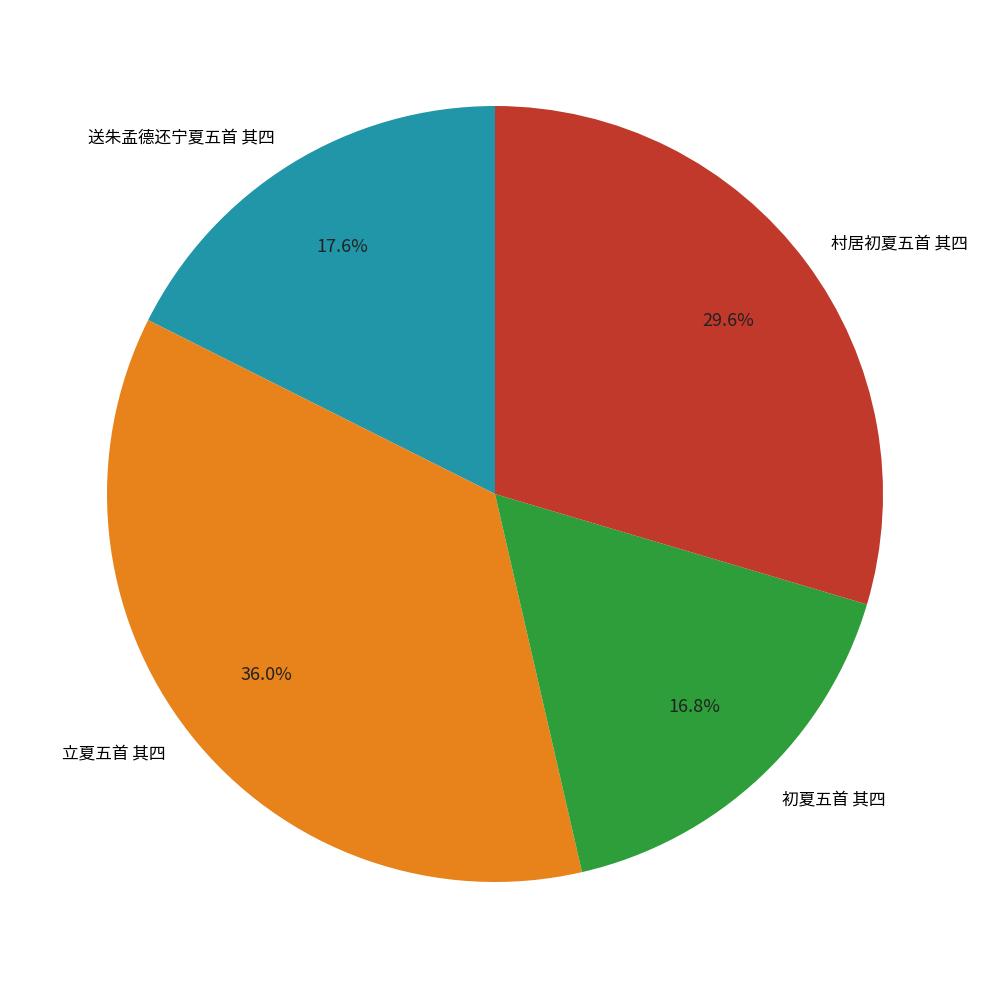

What is the total percentage of 村居初夏五首 其四 and 初夏五首 其四?

46.4%